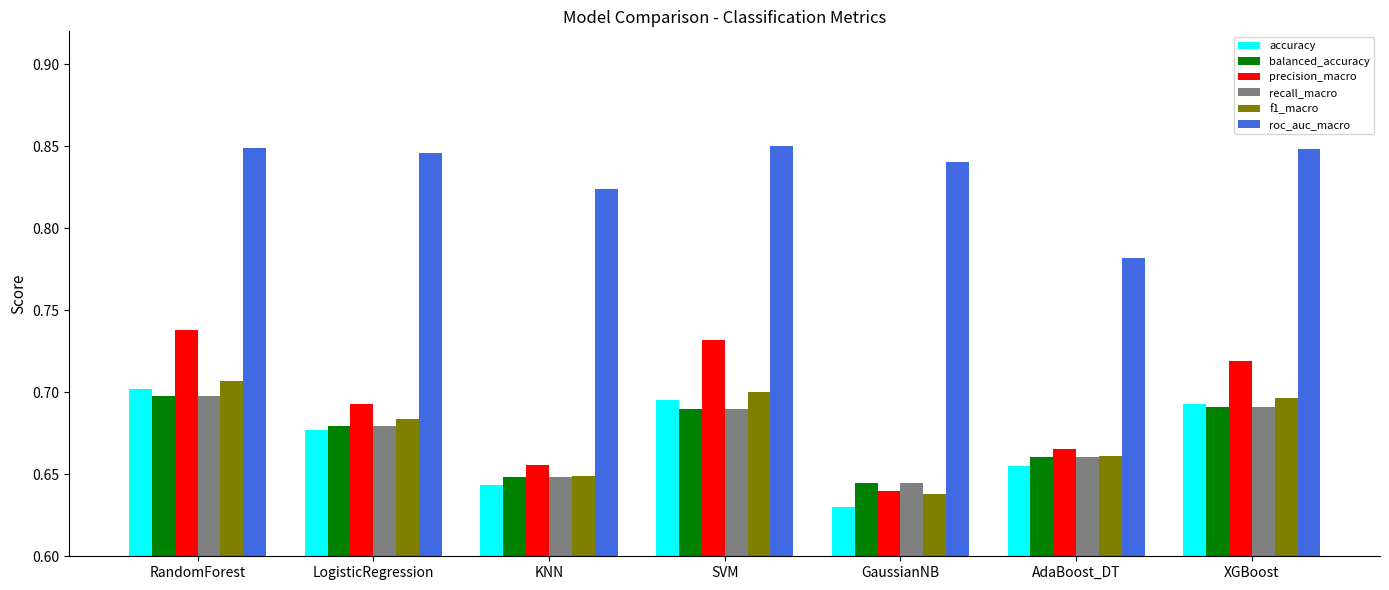

What is the total value across all series at AdaBoost_DT?

4.1